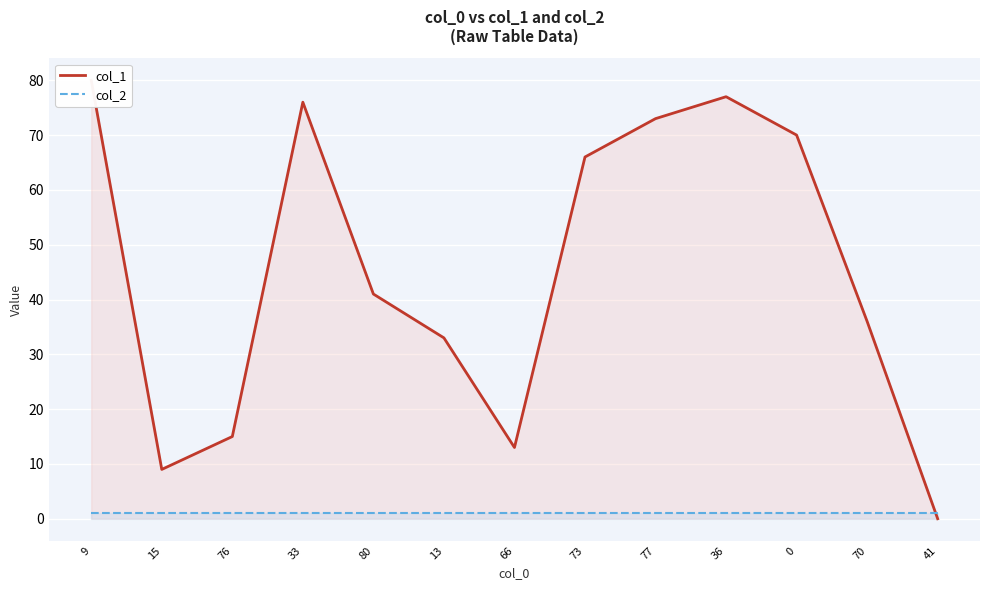

Reading left to right, what are all the values shown in this chart?

col_1: 9=80	15=9	76=15	33=76	80=41	13=33	66=13	73=66	77=73	36=77	0=70	70=36	41=0
col_2: 9=1	15=1	76=1	33=1	80=1	13=1	66=1	73=1	77=1	36=1	0=1	70=1	41=1